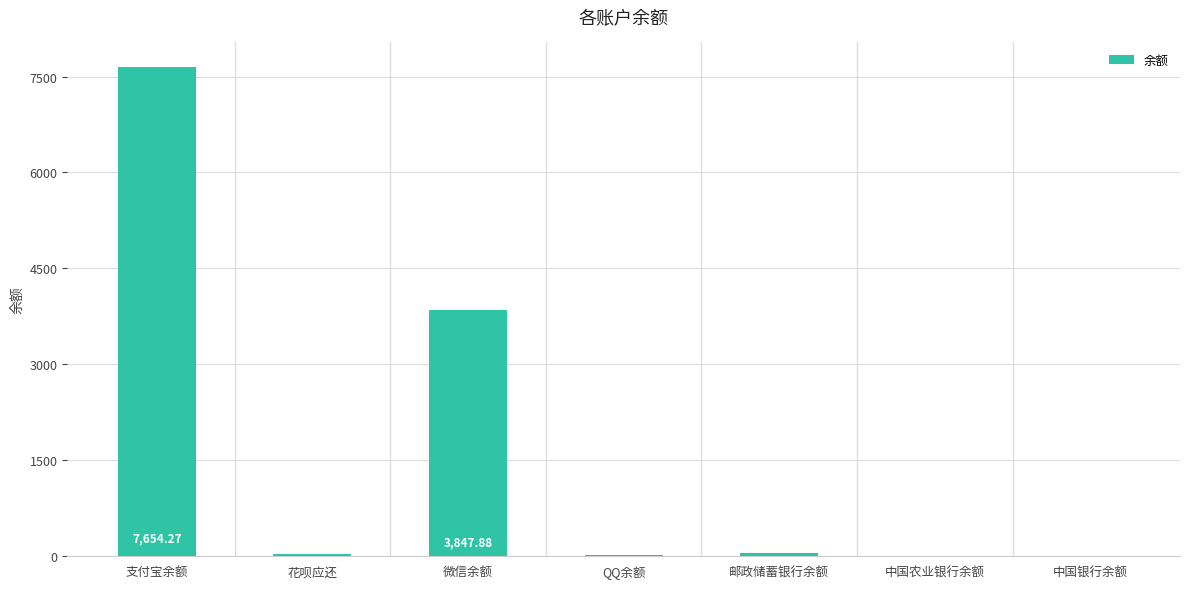

Which label corresponds to the largest value in the chart?

支付宝余额